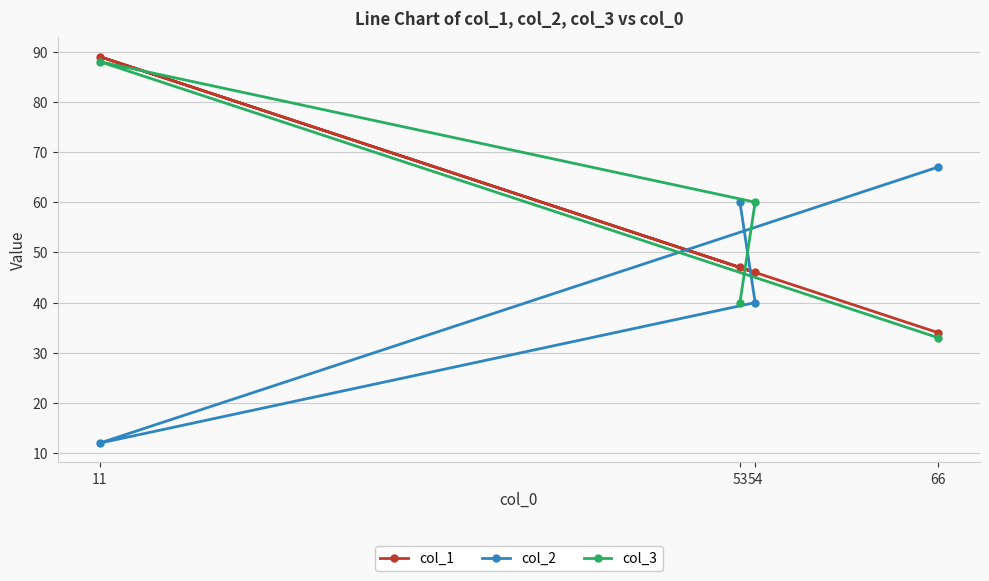

Which series has the widest spread of values?

col_1